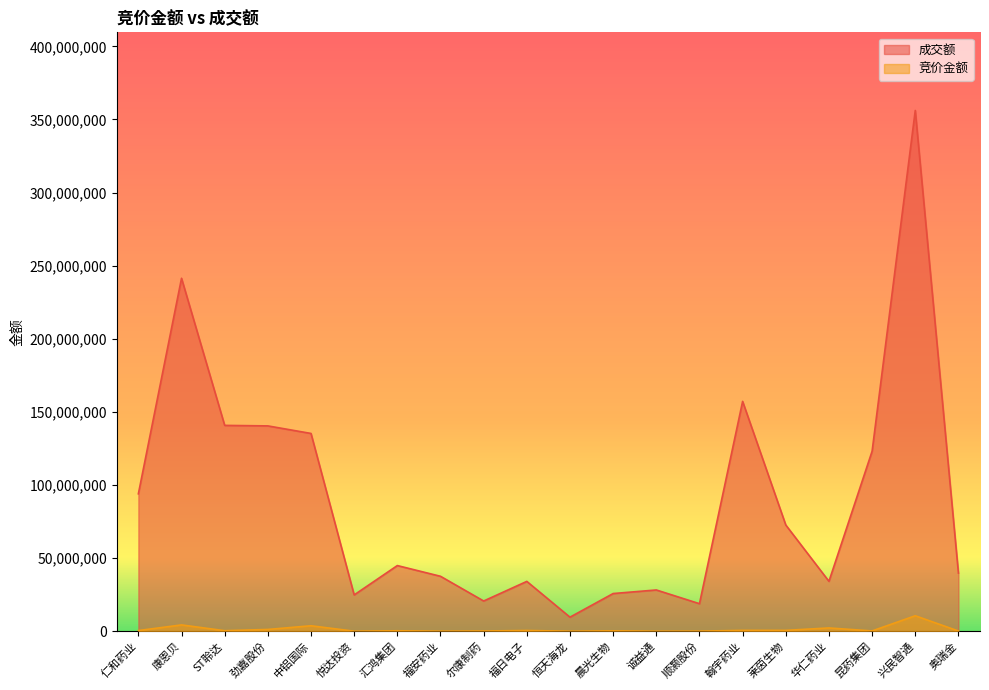

How many interior local valleys does the 成交额 series have?

5